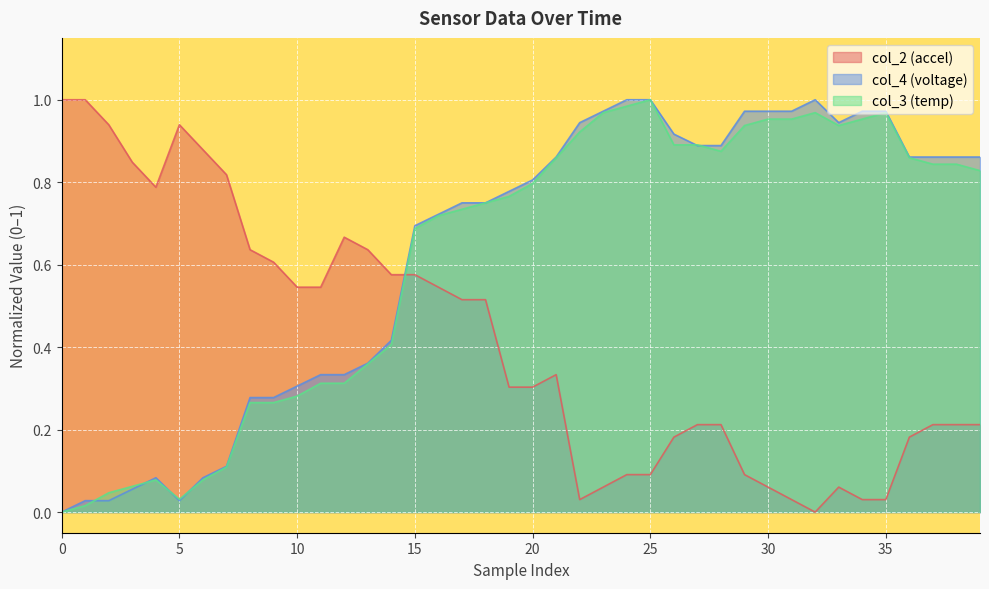

How many lines are shown in the chart?

3